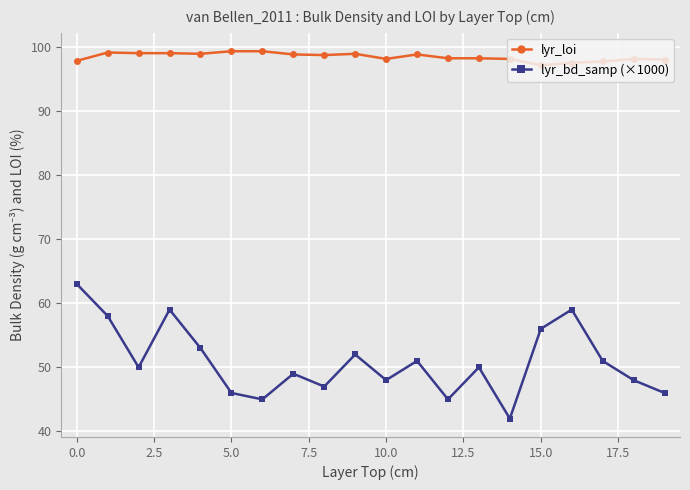

At how many categories does at least one series exceed 88?

20